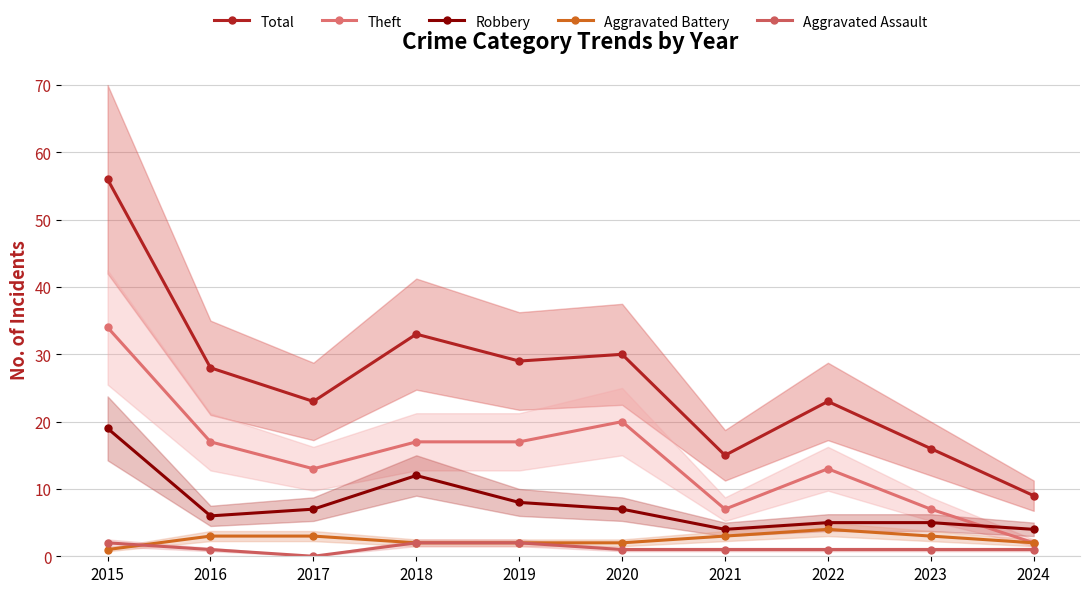

At which category is the sum across all series the highest?

2015